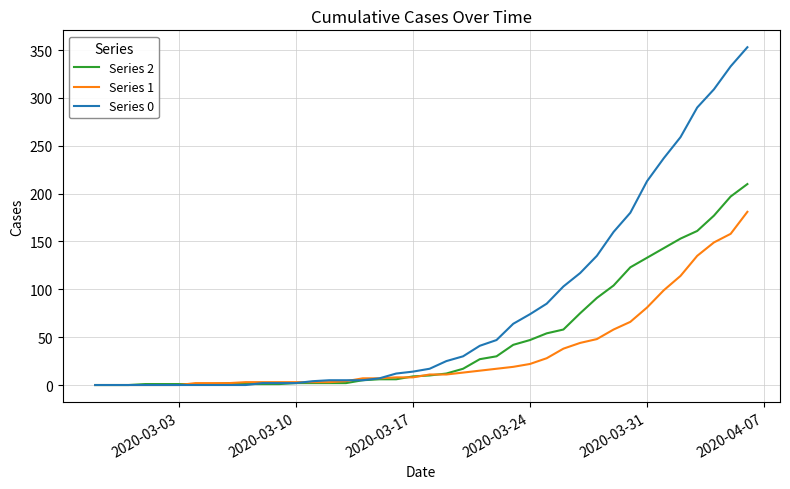

Which series has the largest total across all categories?

Series 0